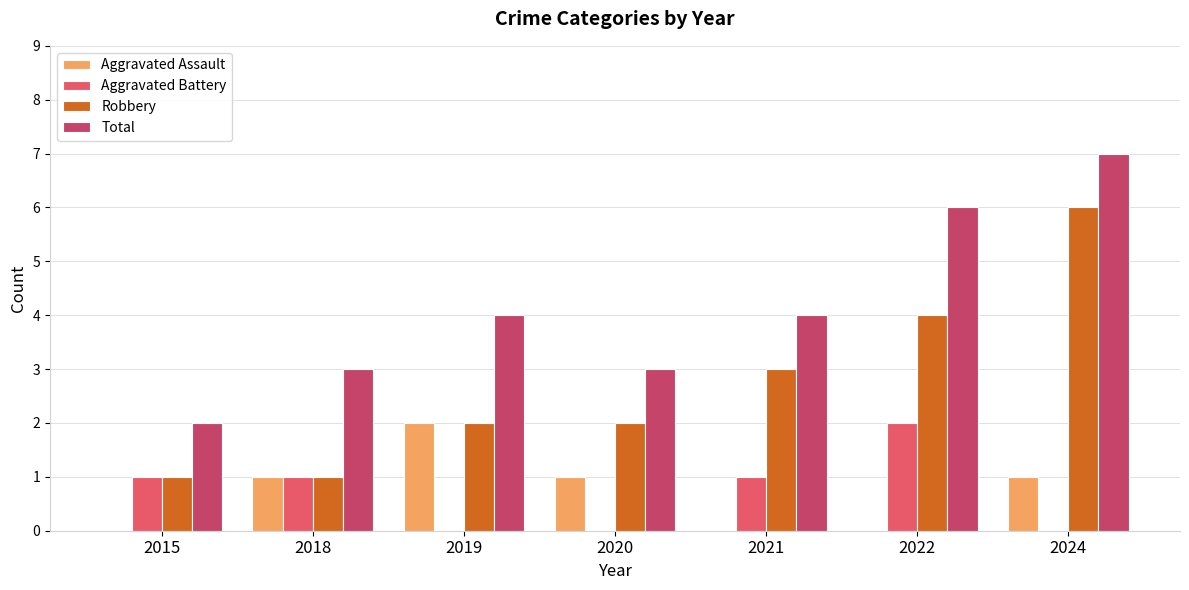

Is it true that Aggravated Battery equals -1 at 2020?

False